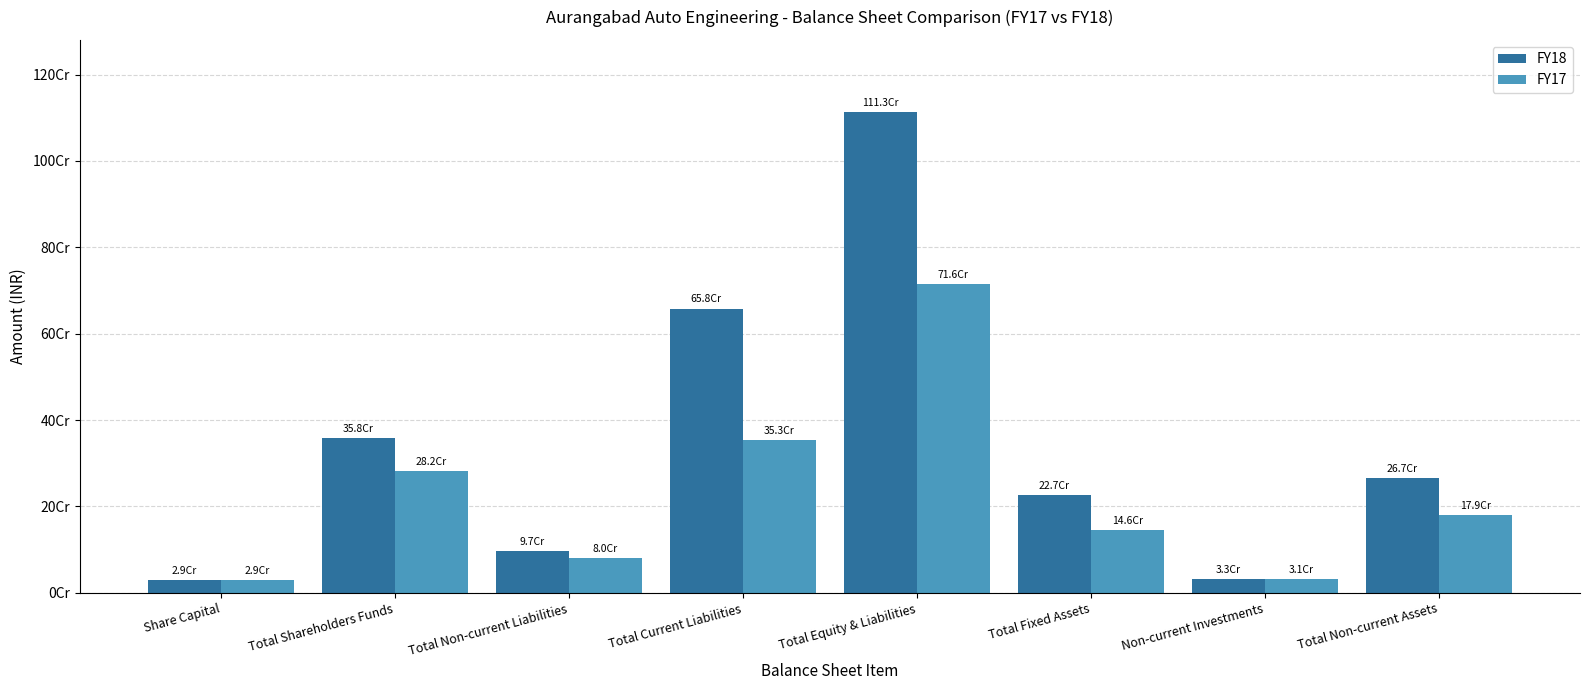

Is the value of FY17 at Total Fixed Assets greater than the value of FY18 at Total Fixed Assets?

No